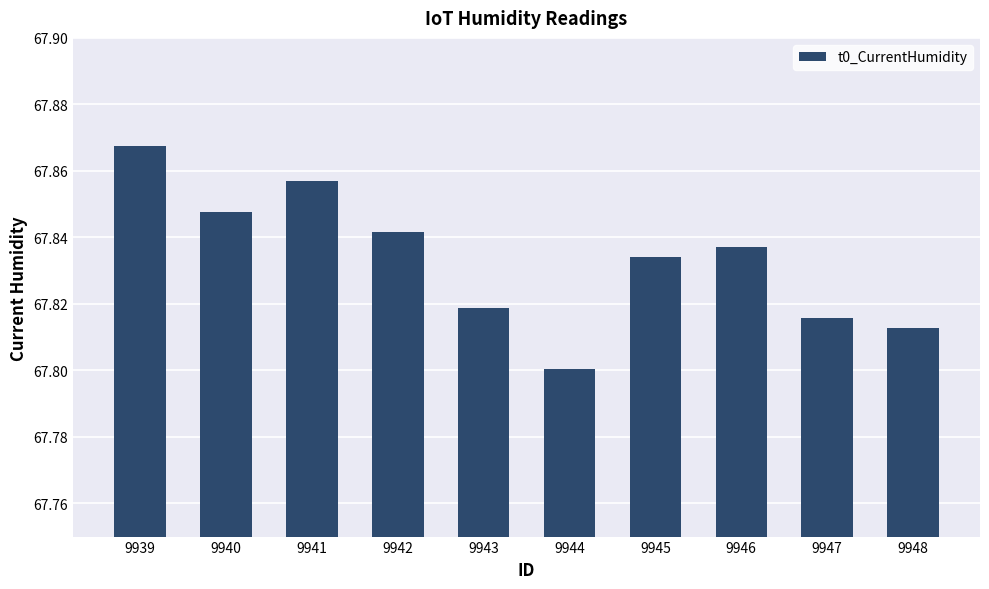

At which category does the chart reach its peak across all series?

9939